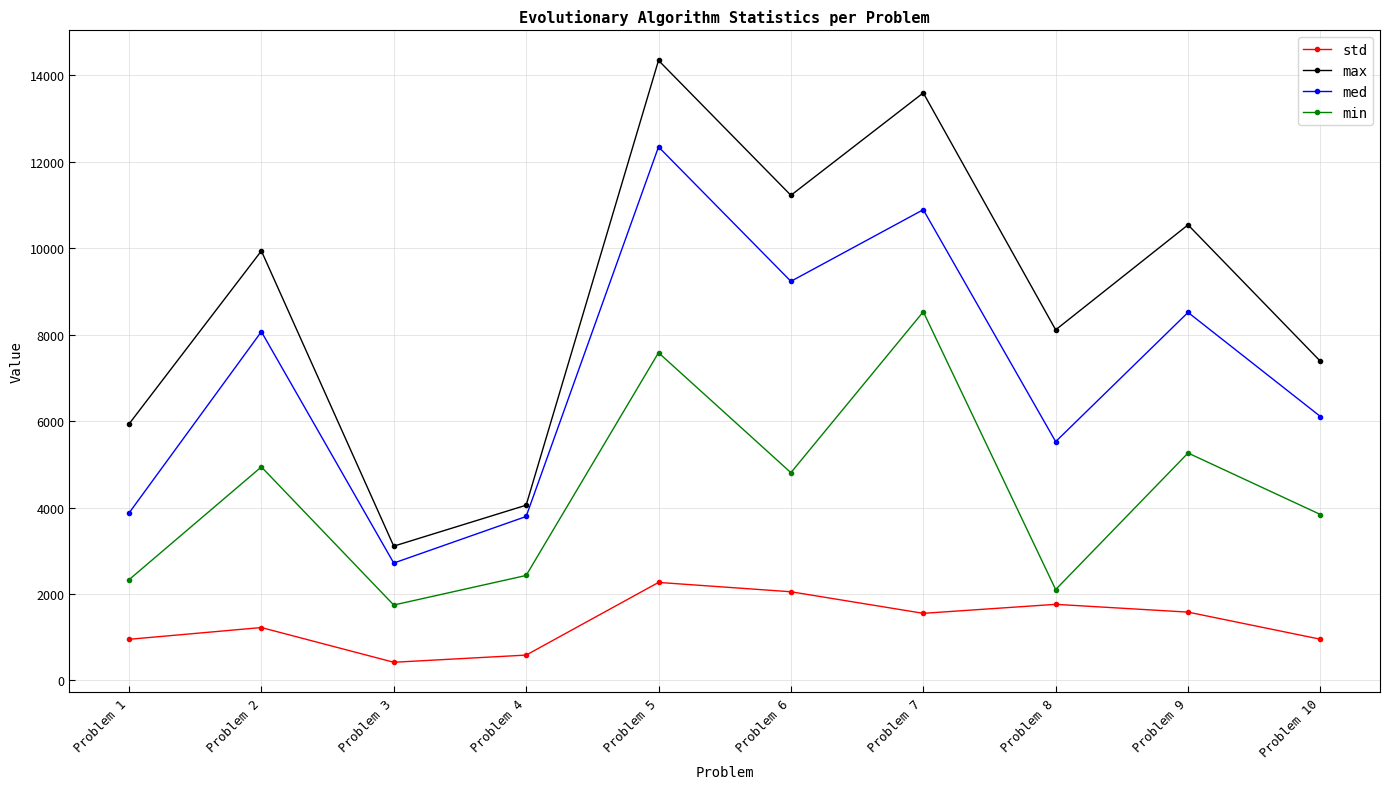

Is this an area chart (filled region under the line)?

No